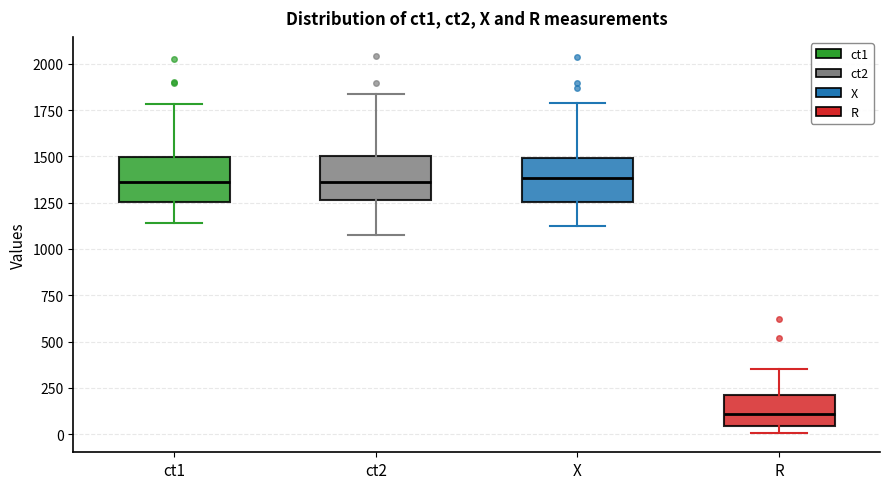

Where is the lower edge of the box for ct2 on the y-axis? The values are not printed on the chart, so give them approximately, as read against the axis.

1250